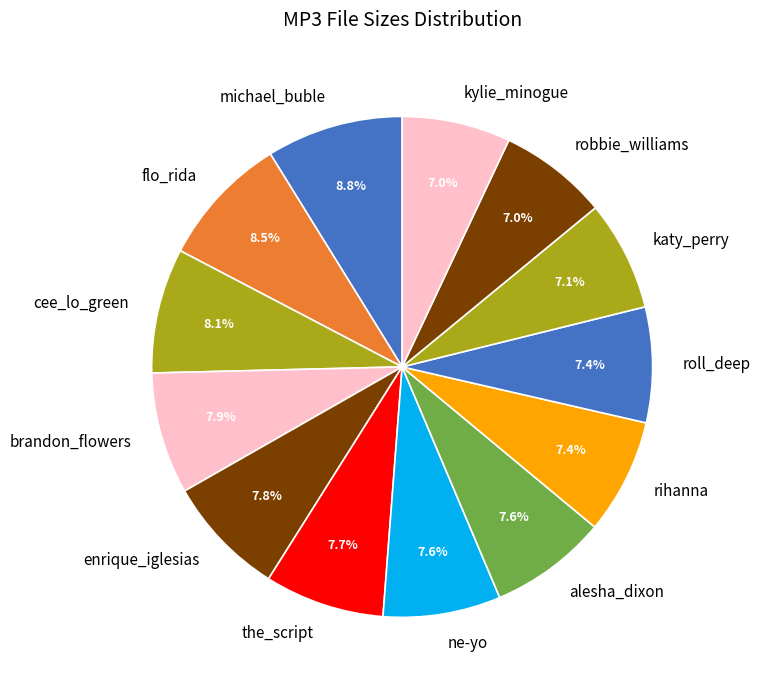

Between enrique_iglesias and kylie_minogue, which is larger?

enrique_iglesias